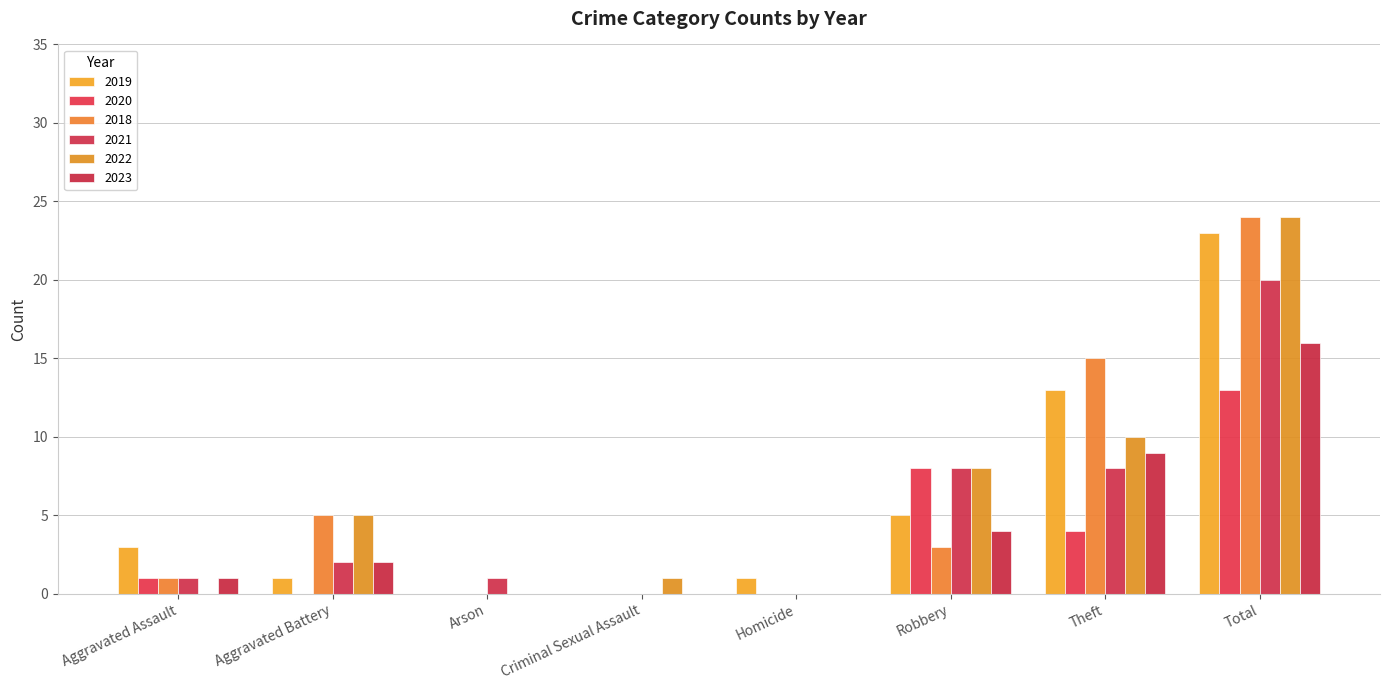

Where does the 2022 series first go above 5?

Robbery